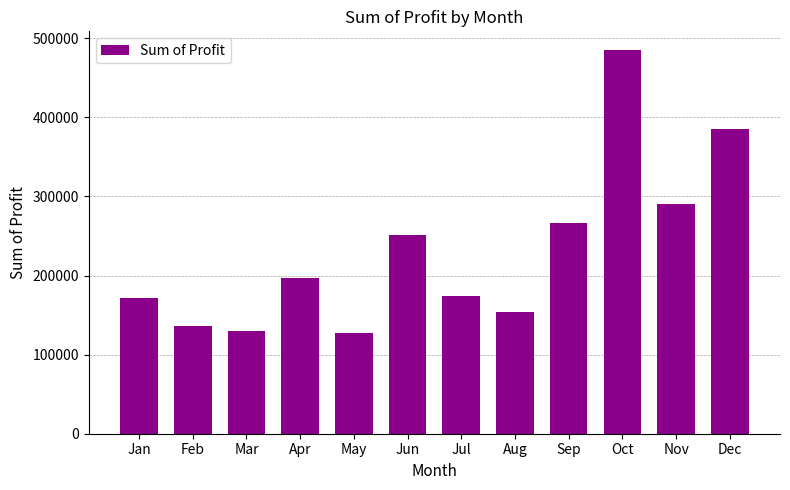

What is the minimum value shown in the chart?

126856.9